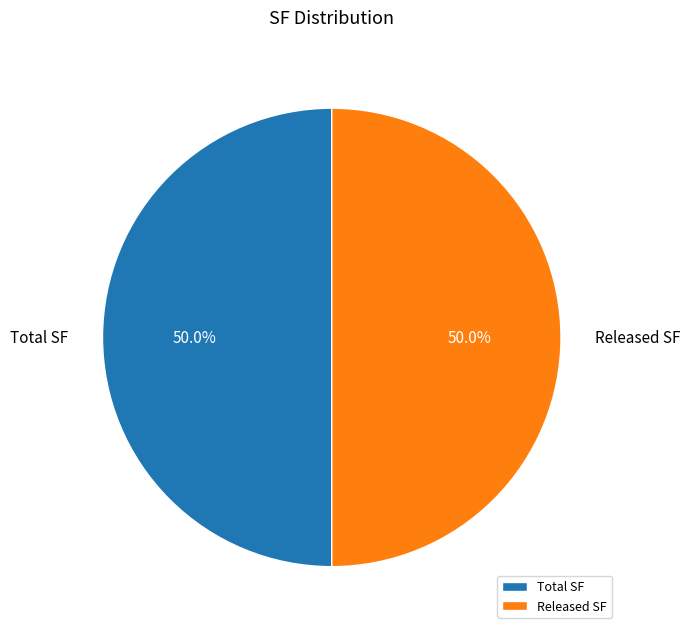

What percentage do Total SF and Released SF together represent?

100.0%